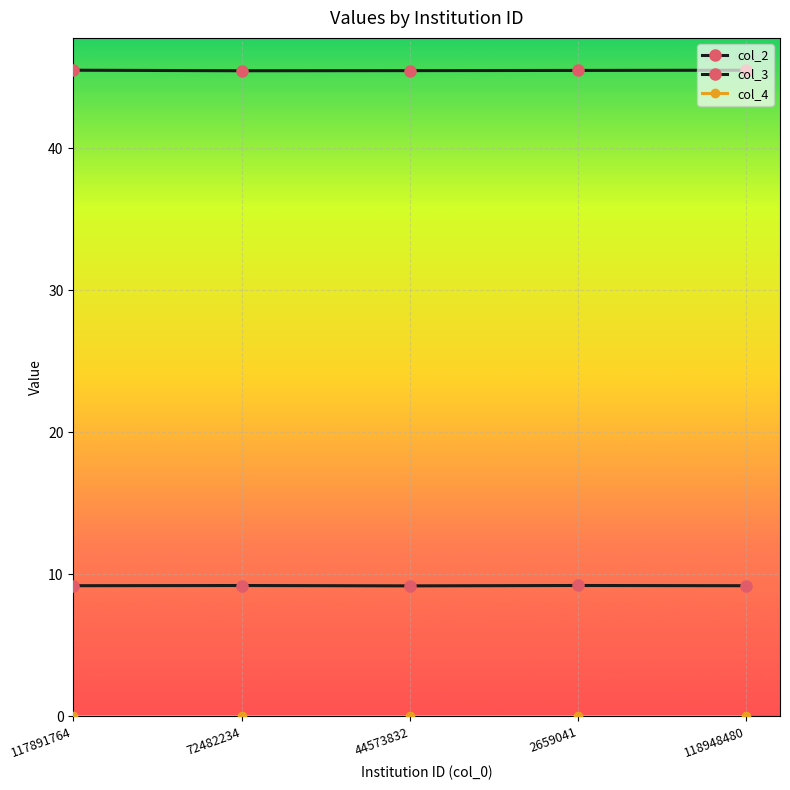

At which category is the sum across all series the highest?

2659041